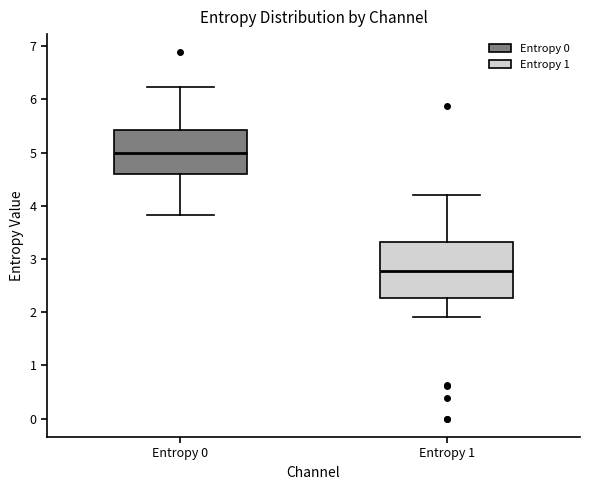

Where is the upper edge of the box for Entropy 0 on the y-axis? The values are not printed on the chart, so give them approximately, as read against the axis.

5.4